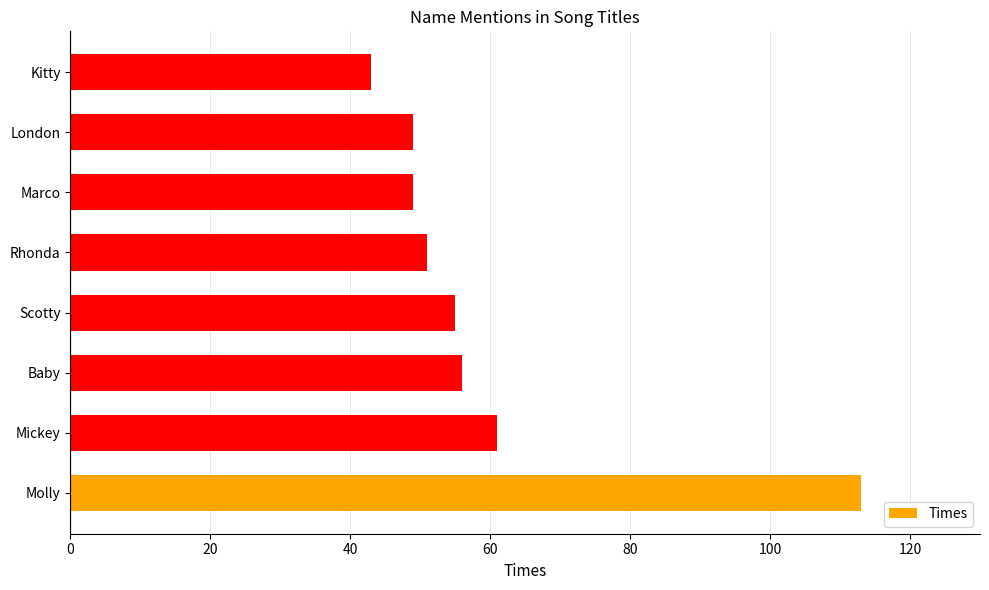

How many bars are there in total?

8